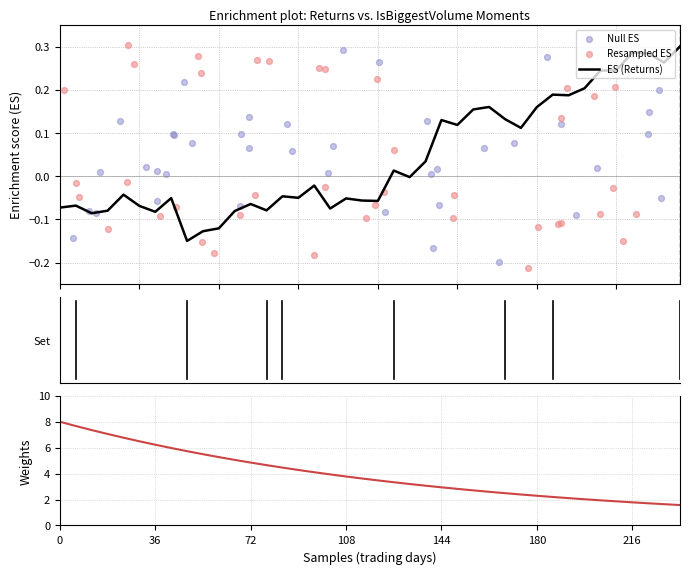

Is the value of ES (Returns) at 8 greater than the value of Weights at 0?

No